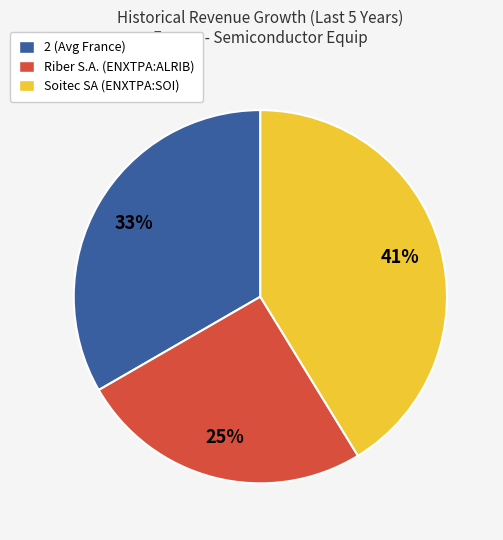

True or false: Soitec SA (ENXTPA:SOI) accounts for 41% of the total.

True